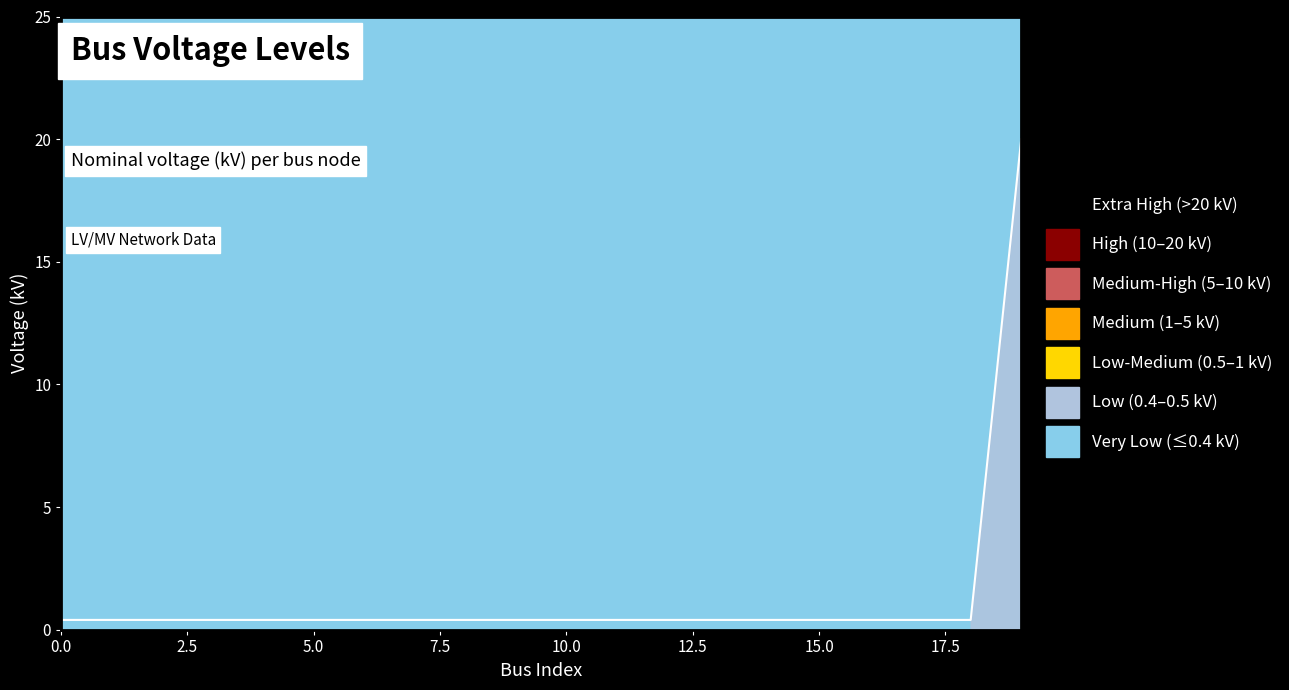

Is it true that the value at 12 is 0.6?

False